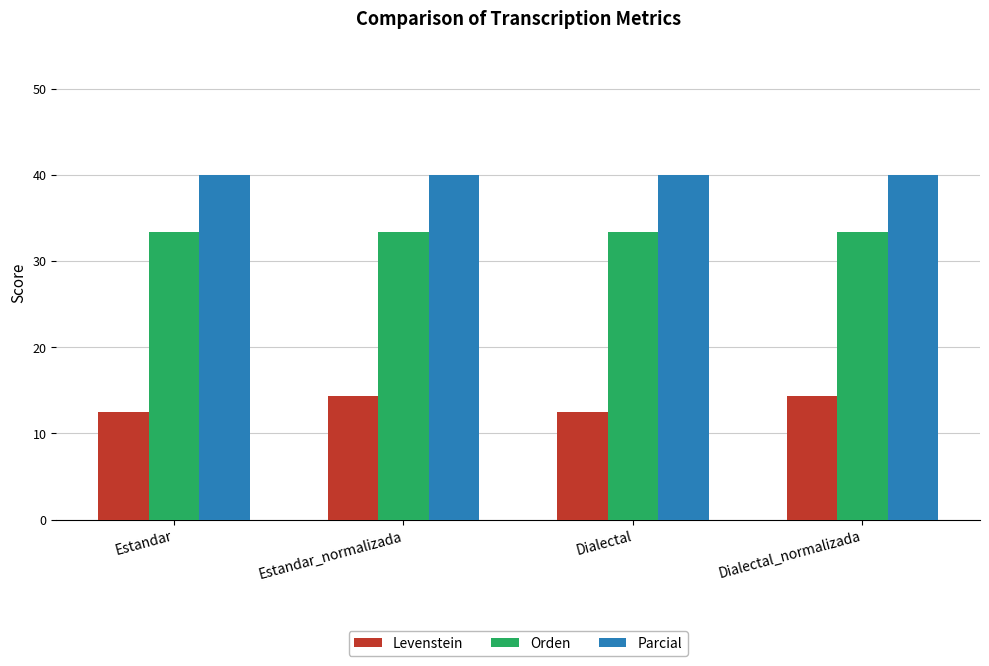

What are all the series names shown in the legend?

Levenstein, Orden, Parcial